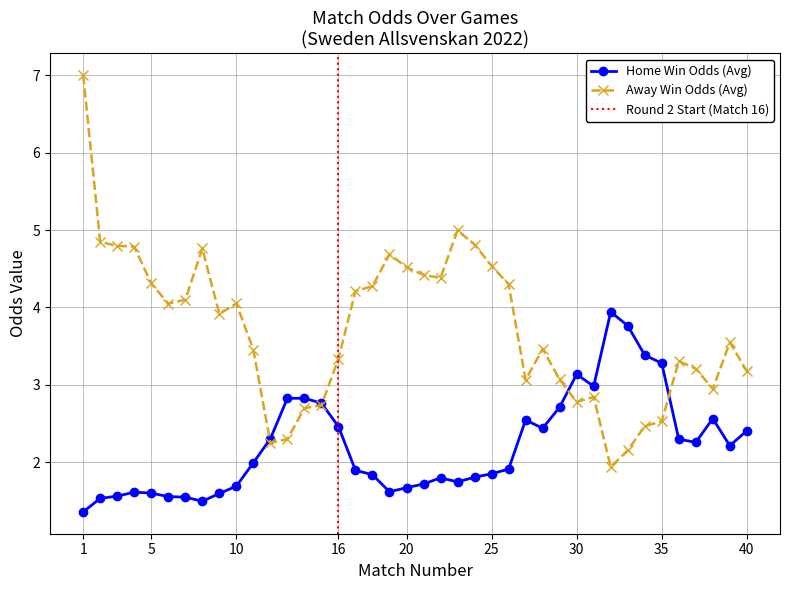

What is the lowest value of the Home Win Odds (Avg) series?

1.4